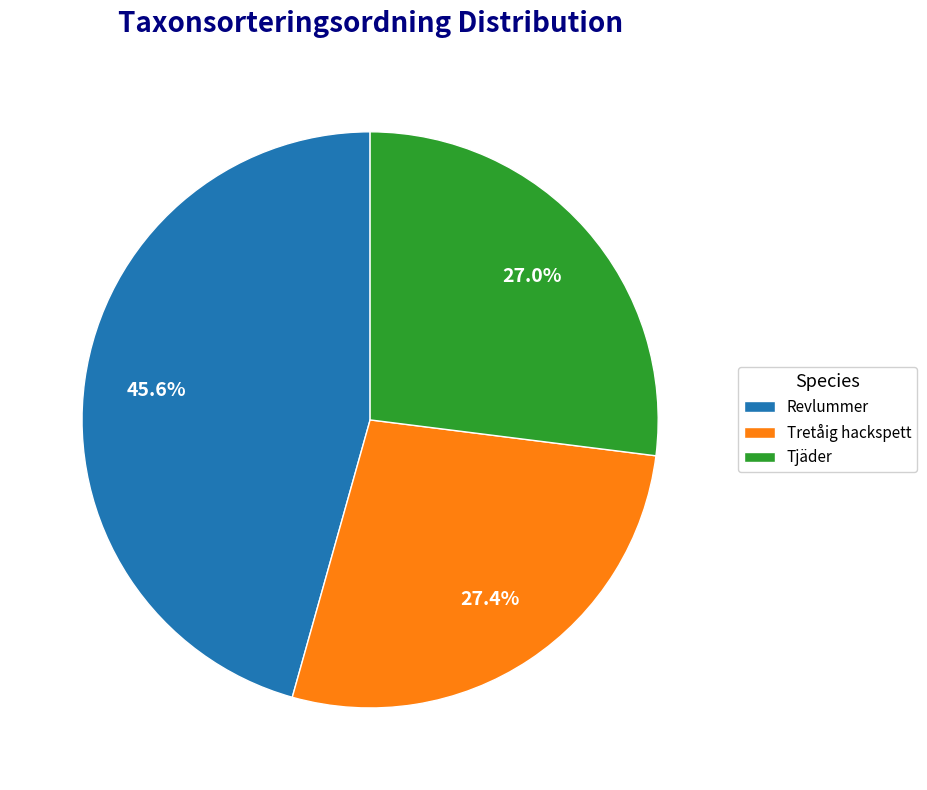

To the nearest percent, what is the difference between the Tjäder and Revlummer slice percentages?

19%